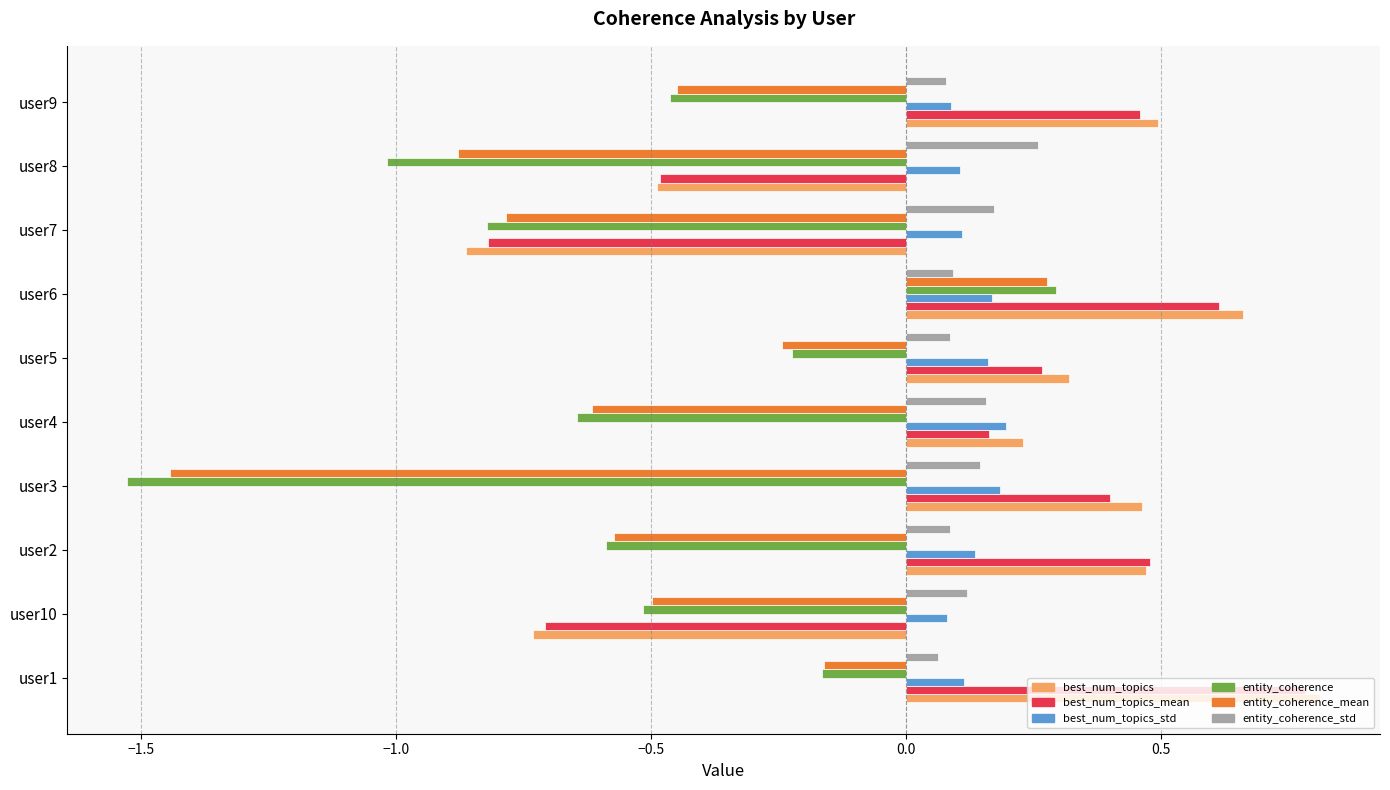

What is the sum of all entity_coherence values?

-5.7